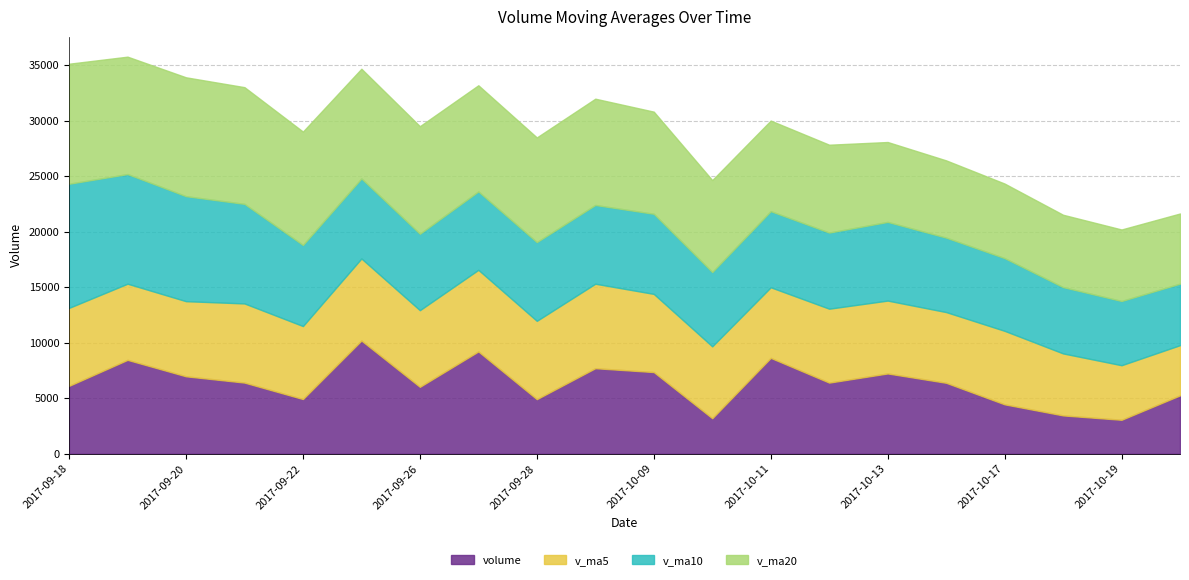

How many data points in v_ma10 are less than 7087?

10